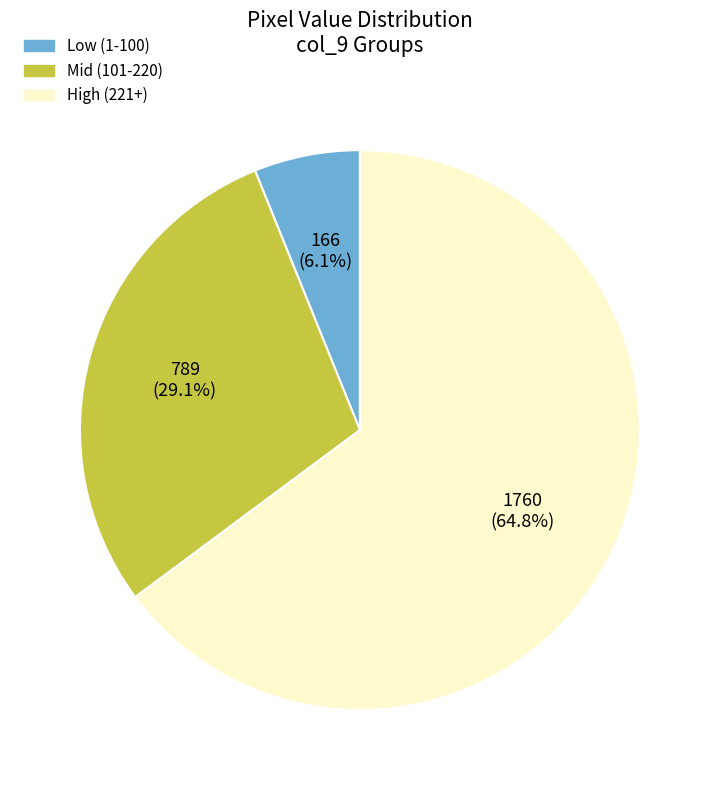

Does any single category account for the majority?

Yes